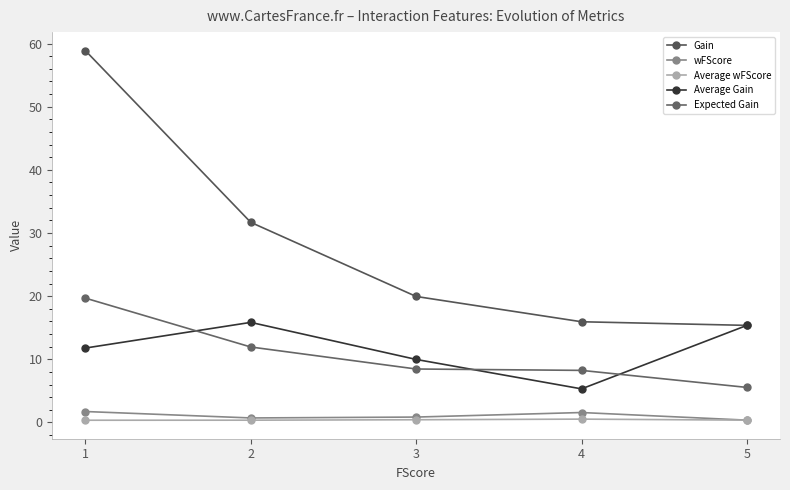

Does the chart have visible grid lines?

No